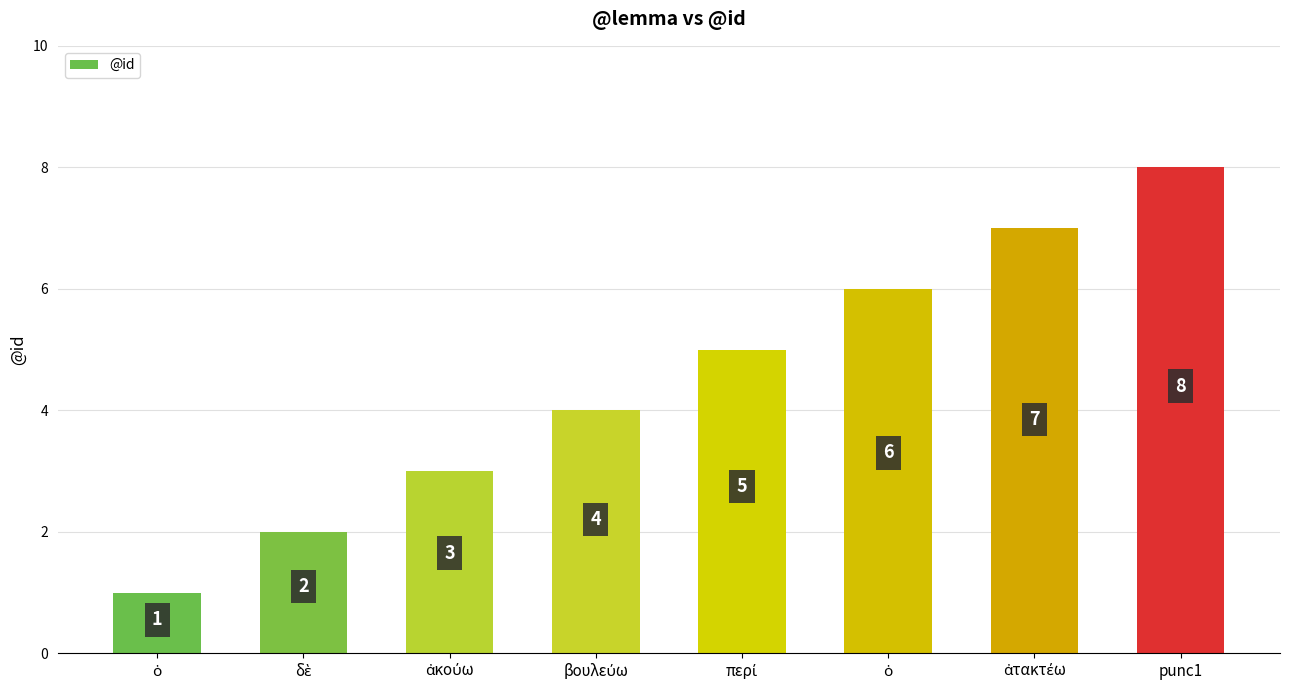

At which category does the chart reach its minimum across all series?

ὁ